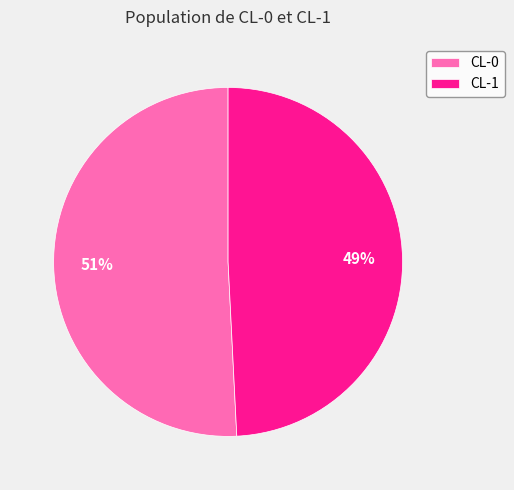

Is the sum of CL-1 and CL-0 greater than half?

Yes